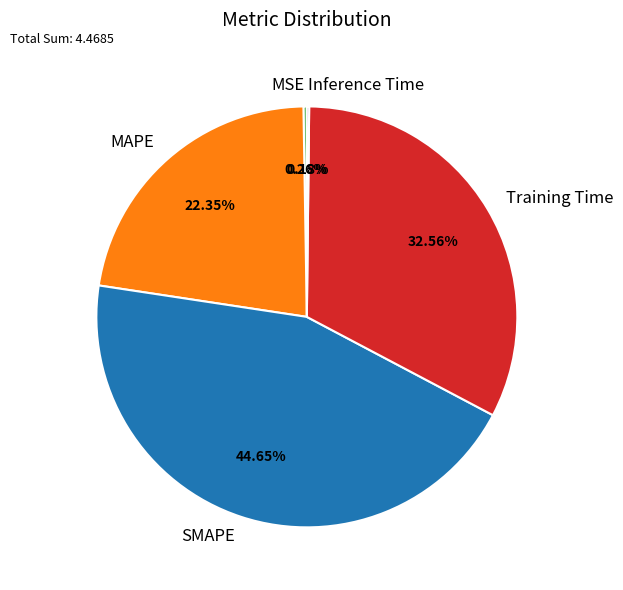

To the nearest percent, what is the difference between the largest and smallest slice percentages?

44%